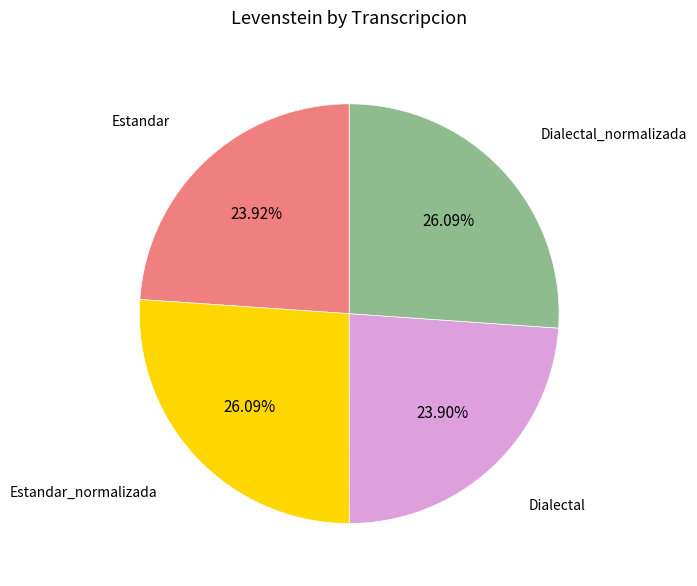

Does any single category account for the majority?

No